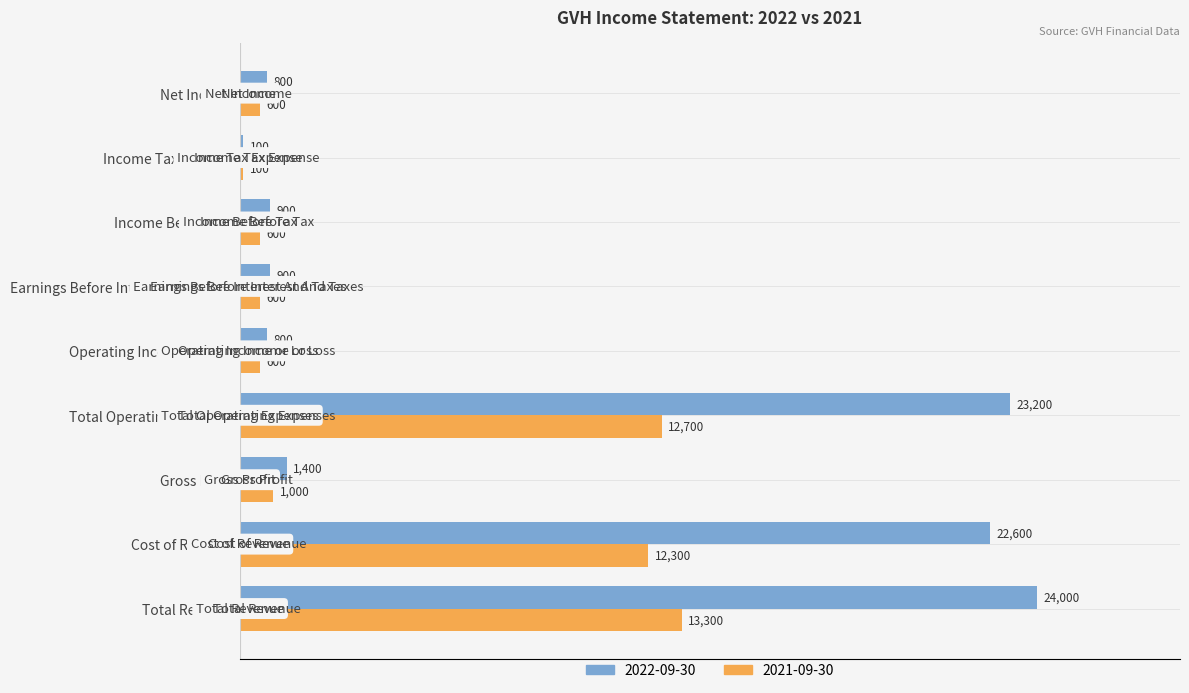

How many data points in 2022-09-30 are less than 900?

3